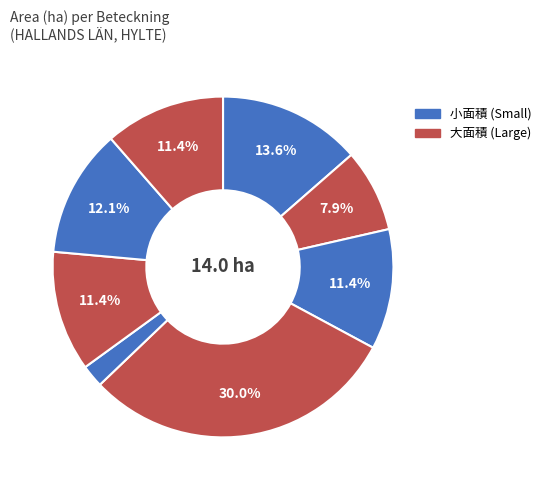

Count the number of slices in the pie.

8